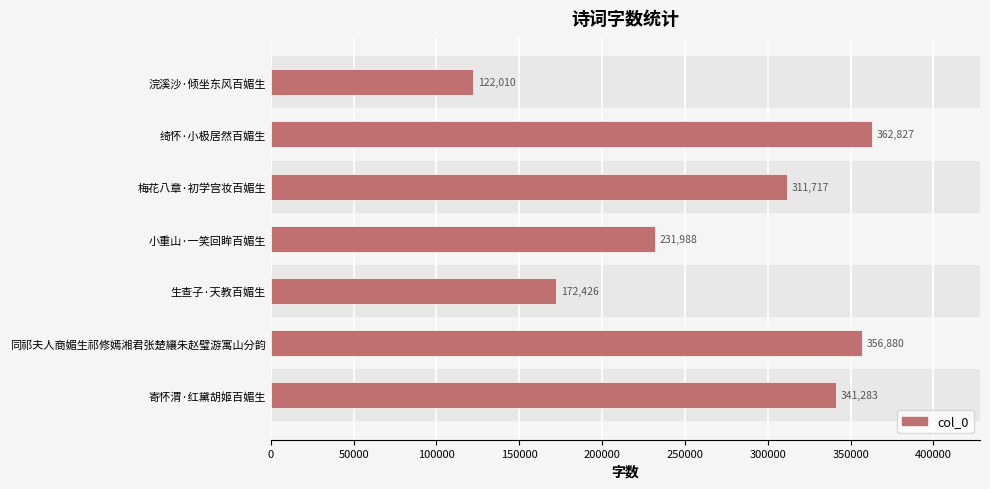

What value does the data have at 同祁夫人商媚生祁修嫣湘君张楚纕朱赵璧游寓山分韵?

356880